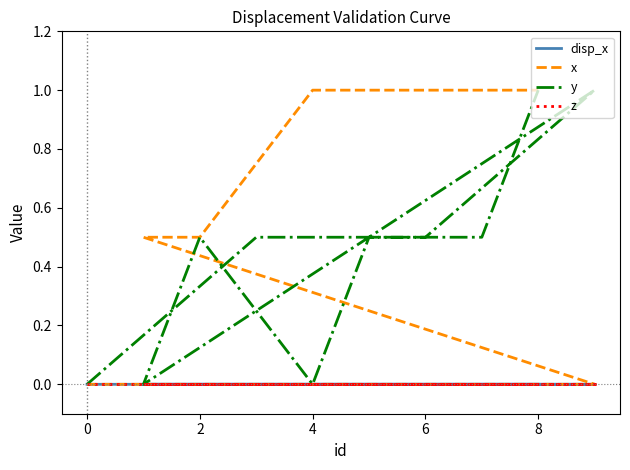

What is the average value of the y series?

0.5